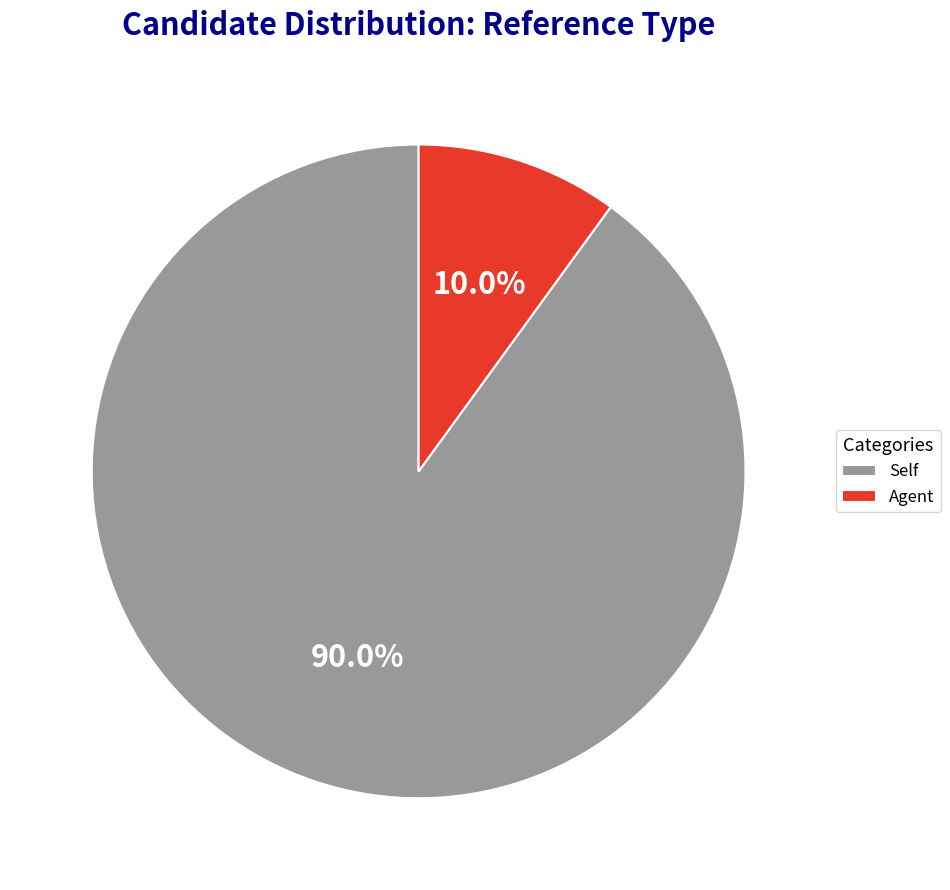

To the nearest percent, what is the combined percentage of Self and Agent?

100%